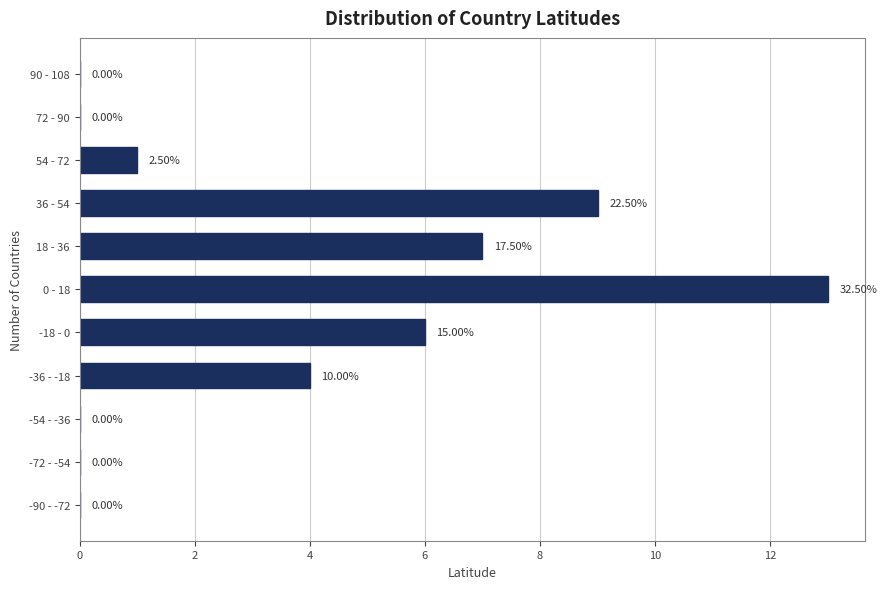

Are the bars horizontal?

Yes